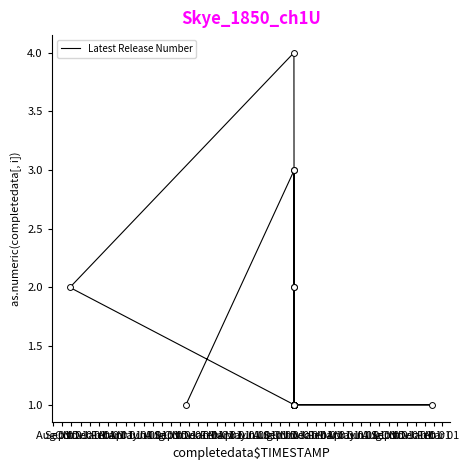

What is the ratio of the value at Dec 01 to the value at Aug 01?

1.0